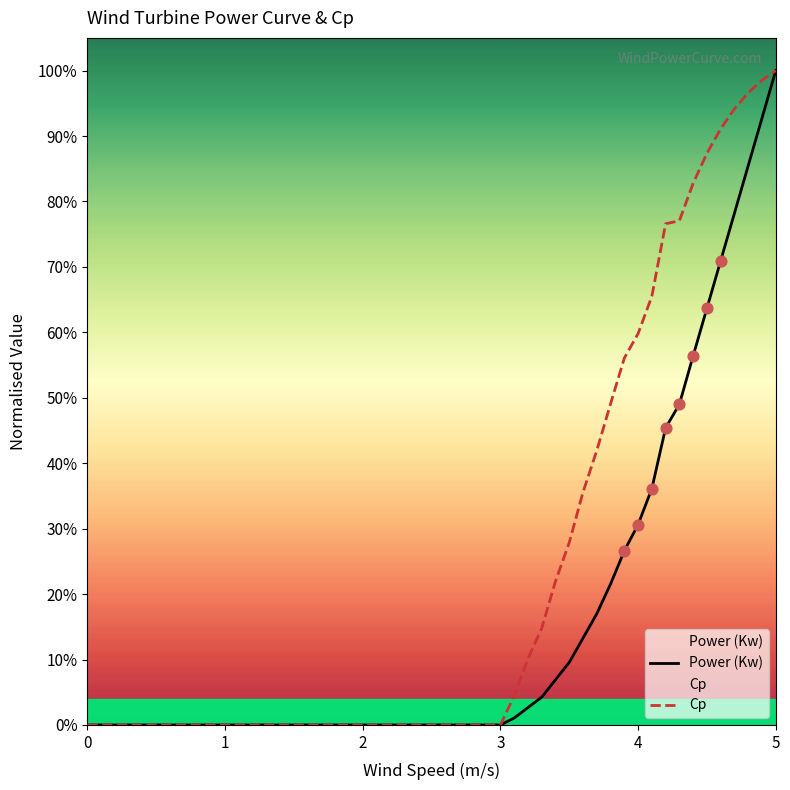

Which series reaches the minimum Y coordinate?

Power (Kw)